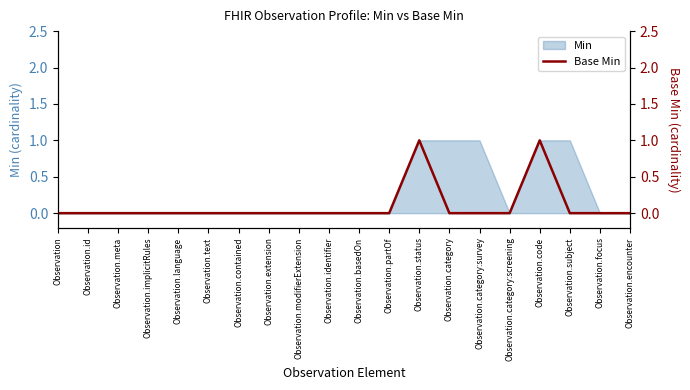

True or false: the data has more than 0 interior local peaks.

True